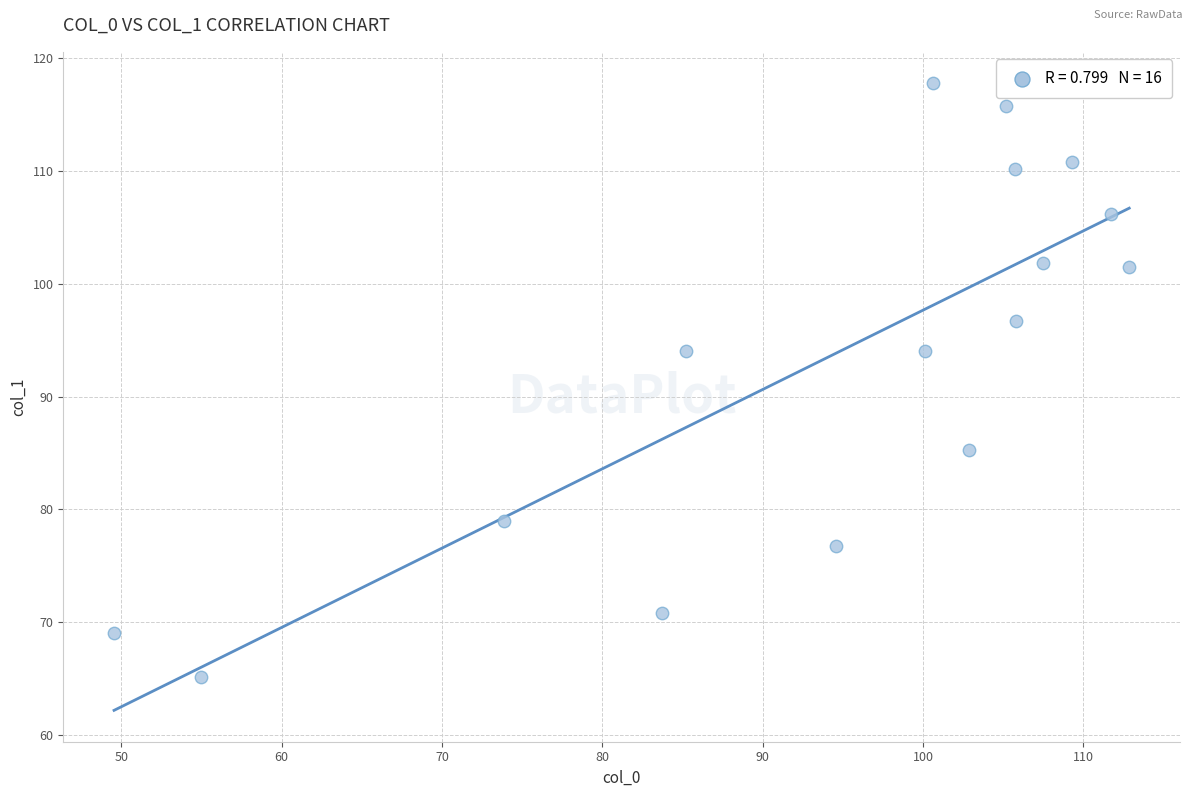

What is the range of X values (max minus min)?

63.3